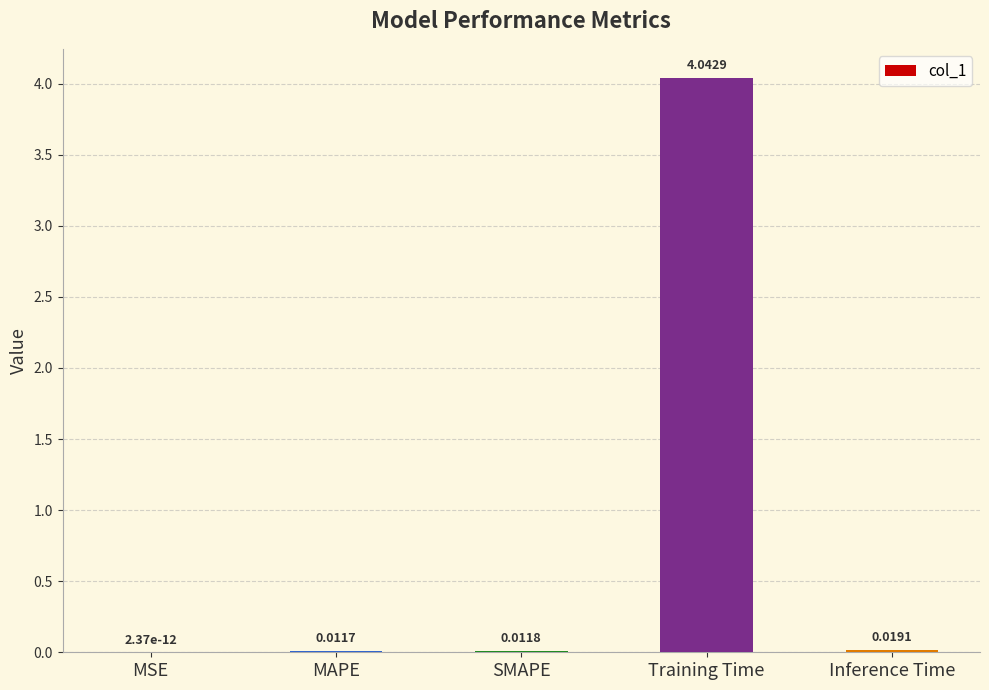

Which category has the highest value across all series?

Training Time